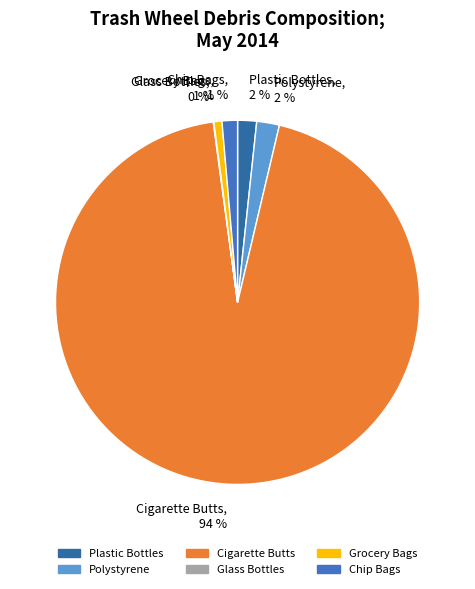

To the nearest percent, what is the difference between the largest and smallest slice percentages?

94%